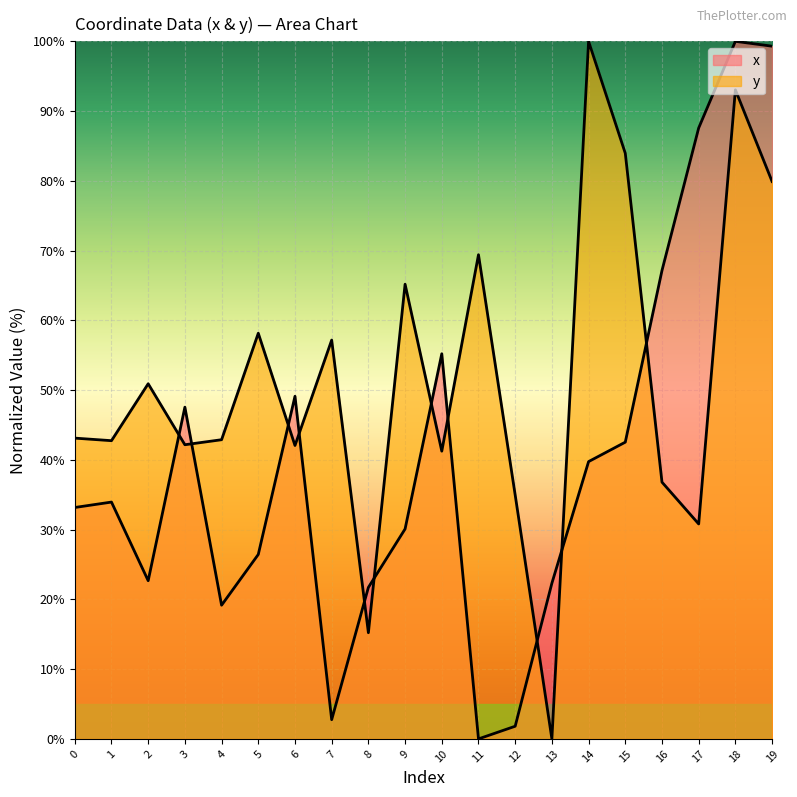

Reading right to left, what are all the values shown in this chart?

x: 99.3	100.0	87.6	67.1	42.5	39.8	22.3	1.8	0.0	55.2	30.1	21.7	2.8	49.1	26.4	19.2	47.6	22.7	34.0	33.2
y: 79.9	93.0	30.8	36.8	84.0	100.0	0.0	35.0	69.4	41.2	65.2	15.2	57.2	42.1	58.2	42.9	42.2	50.9	42.8	43.1